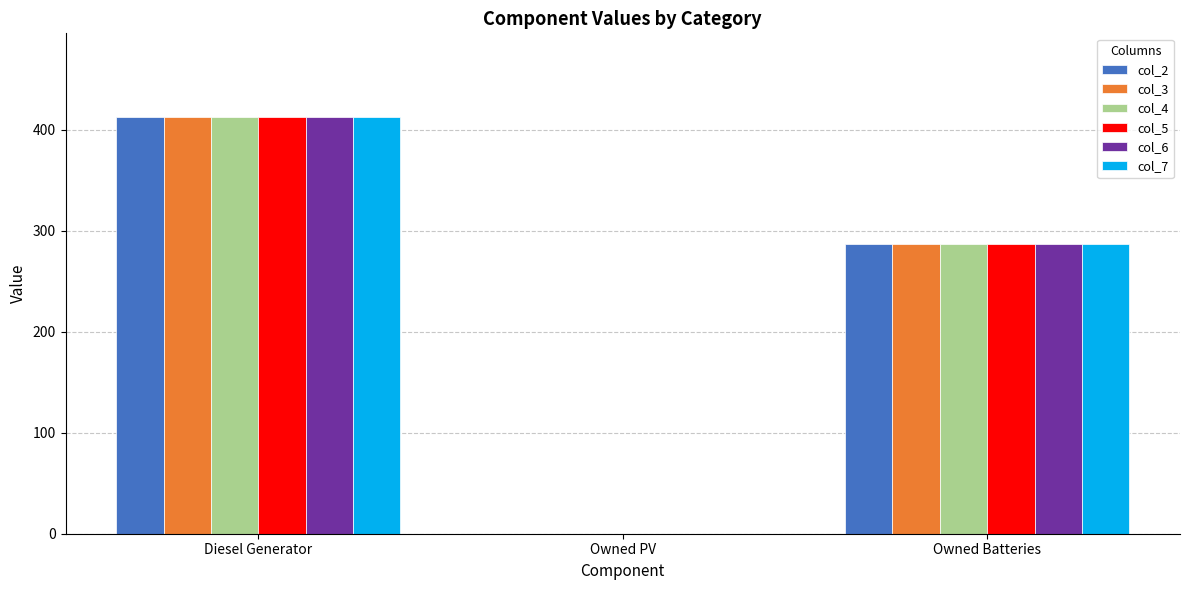

What is the total value across all series at Owned Batteries?

1722.0